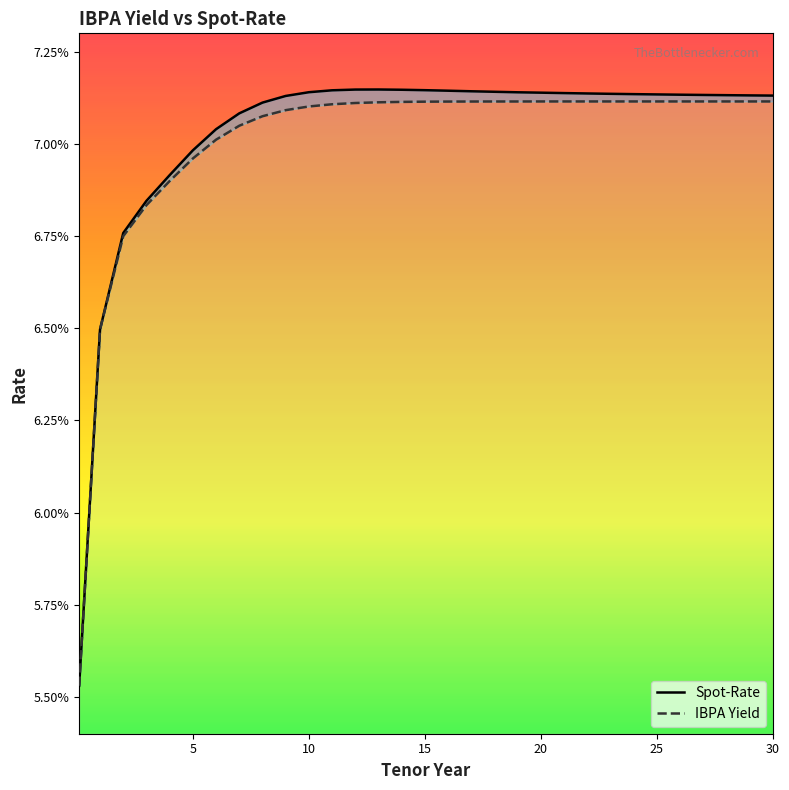

How many lines are shown in the chart?

2